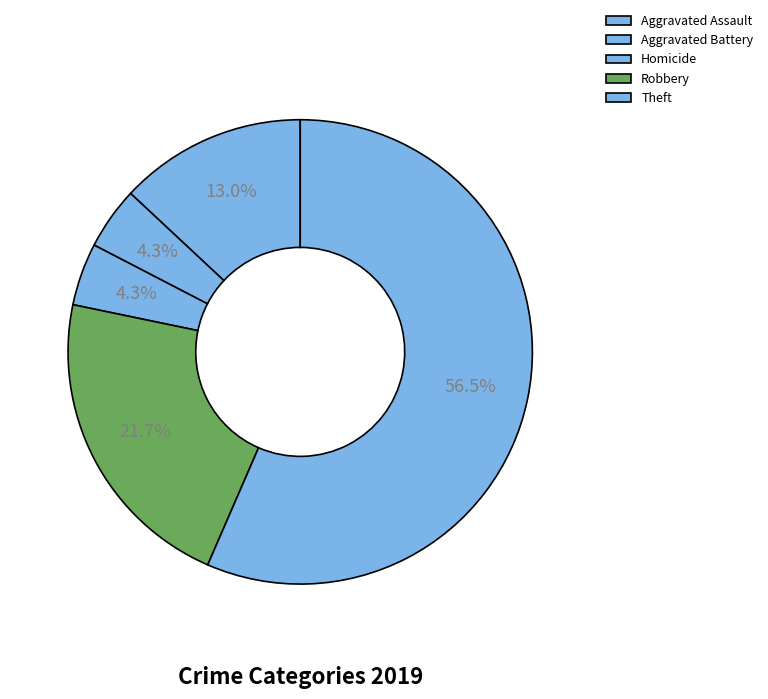

How many slices are in this pie chart?

5